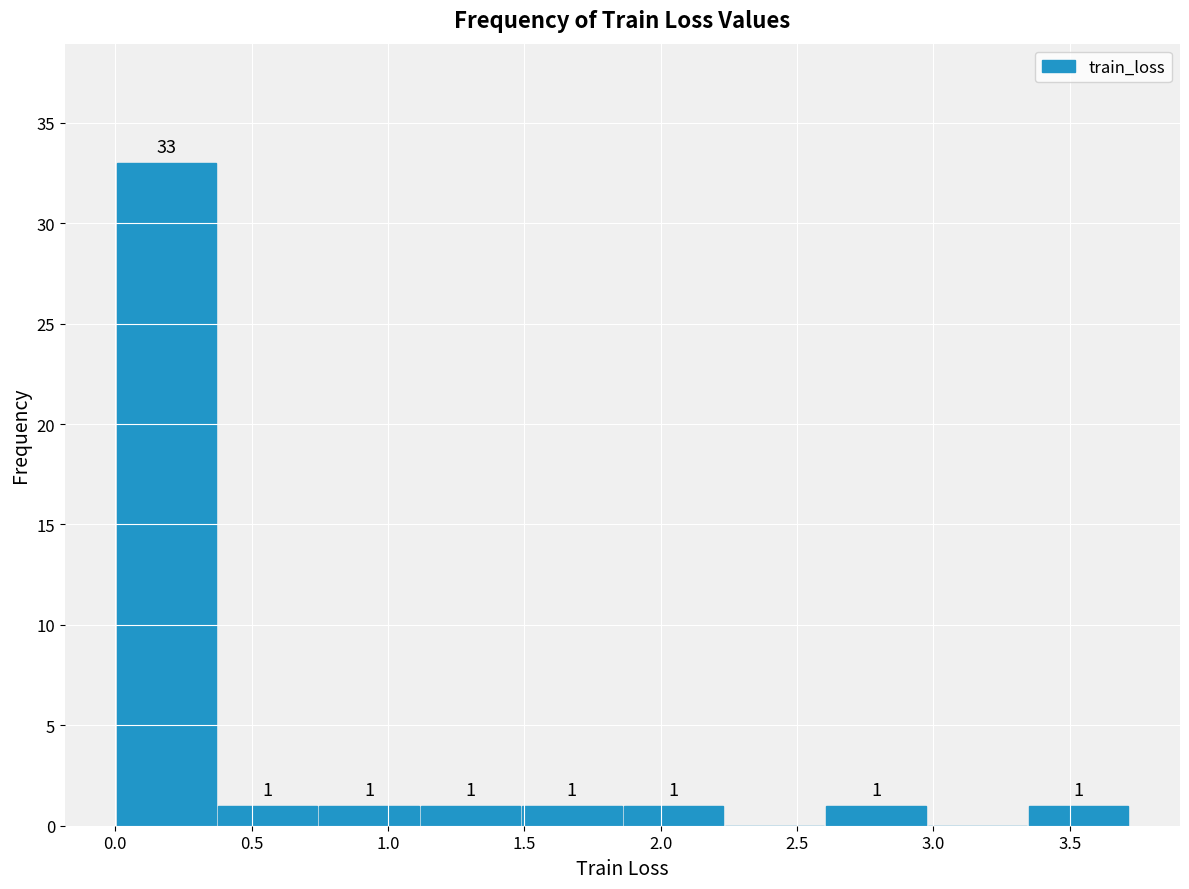

Which range on the x-axis has the tallest bar?

0.00 to 0.35